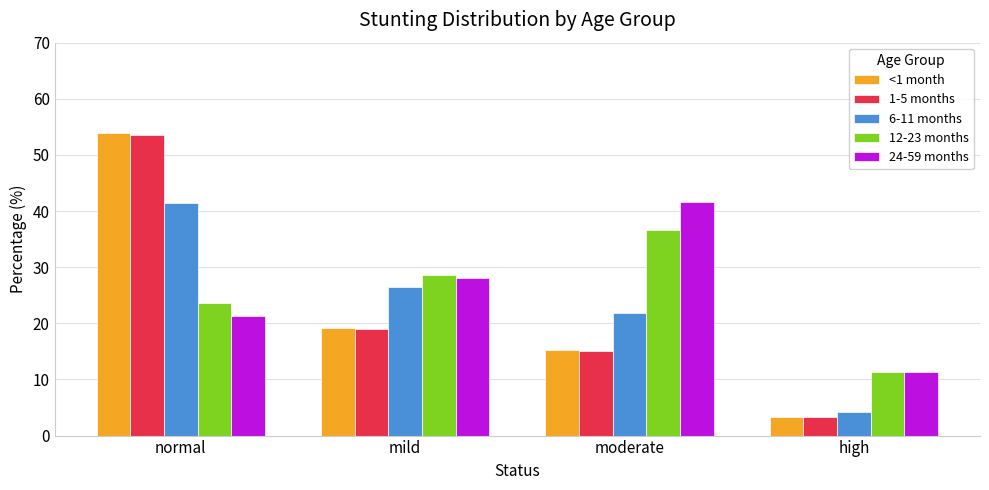

Rank the categories by 6-11 months value from highest to lowest.

normal, mild, moderate, high